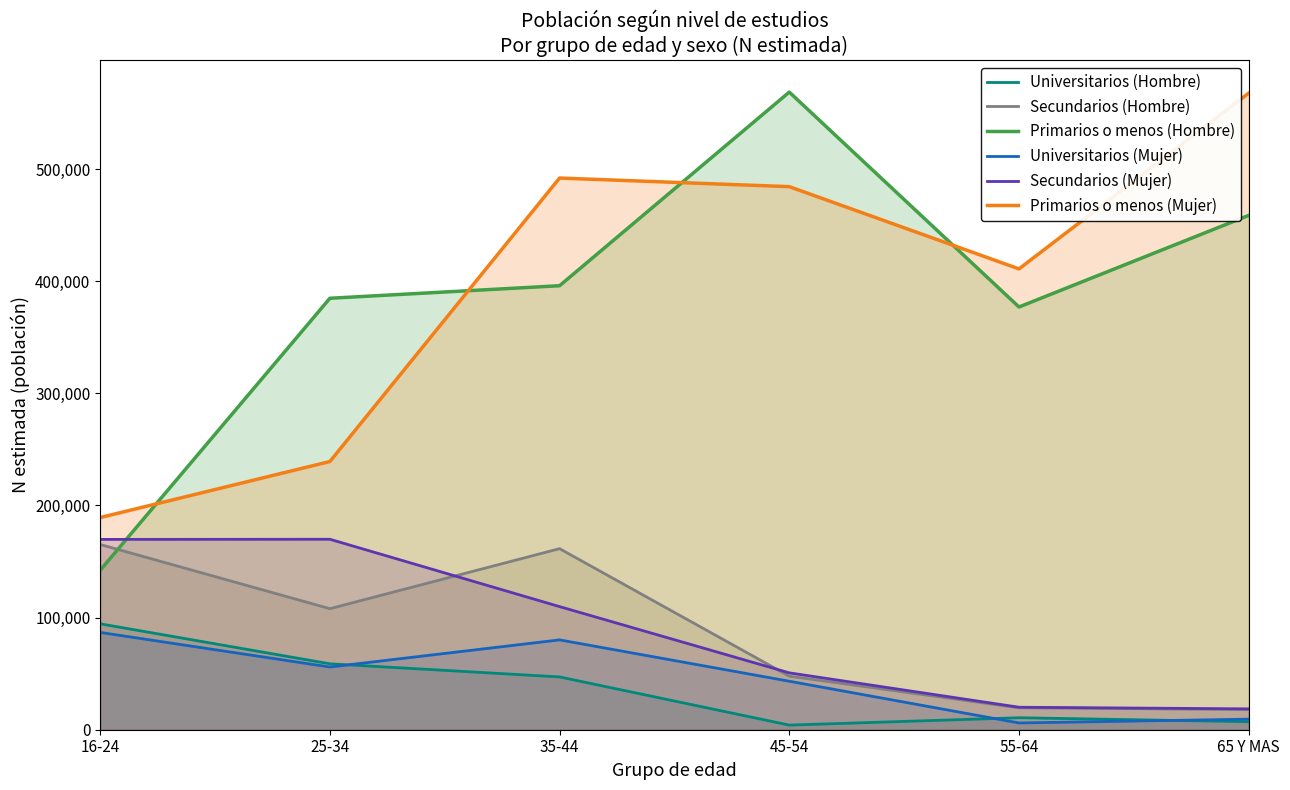

What are all the series names shown in the legend?

Universitarios (Hombre), Secundarios (Hombre), Primarios o menos (Hombre), Universitarios (Mujer), Secundarios (Mujer), Primarios o menos (Mujer)